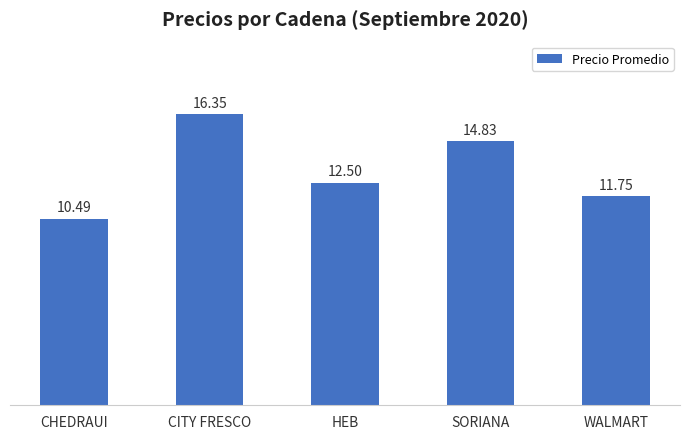

What is the sum of the values at WALMART and CHEDRAUI?

22.2